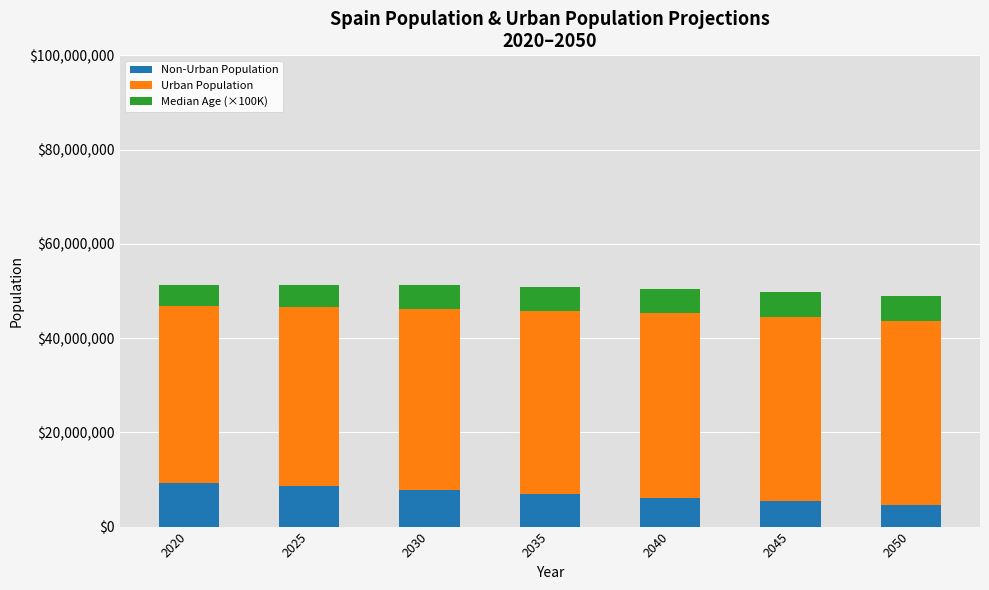

What is the total value across all series at 2035?

50920170